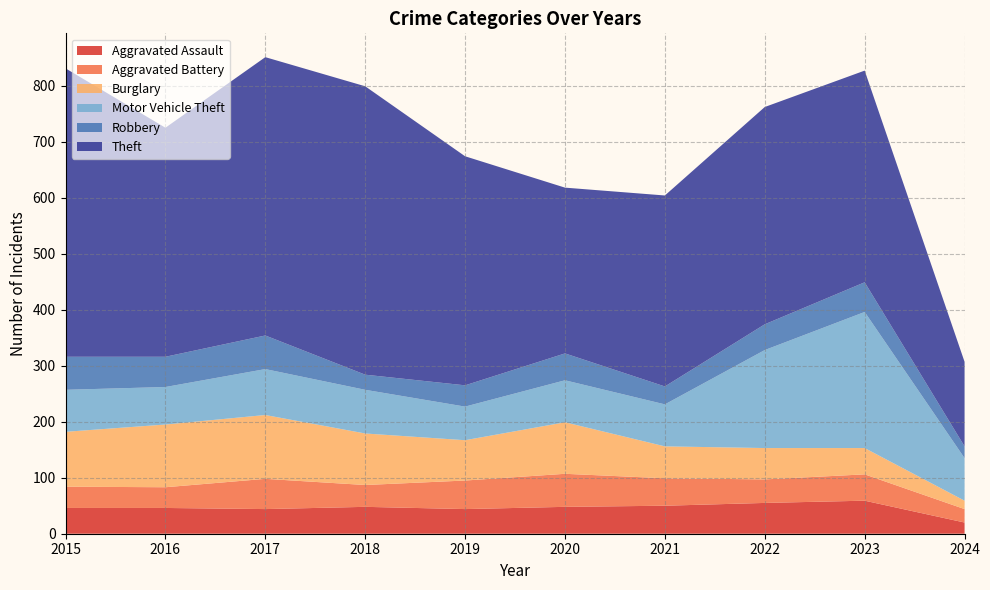

Reading left to right, list all the values displayed in this chart.

Aggravated Assault: 2015=46	2016=46	2017=44	2018=48	2019=44	2020=48	2021=50	2022=55	2023=59	2024=20
Aggravated Battery: 2015=38	2016=37	2017=54	2018=39	2019=51	2020=59	2021=49	2022=42	2023=47	2024=24
Burglary: 2015=98	2016=112	2017=114	2018=92	2019=72	2020=92	2021=57	2022=56	2023=47	2024=15
Motor Vehicle Theft: 2015=75	2016=67	2017=82	2018=78	2019=60	2020=75	2021=75	2022=175	2023=243	2024=76
Robbery: 2015=59	2016=54	2017=60	2018=27	2019=38	2020=48	2021=32	2022=46	2023=53	2024=21
Theft: 2015=515	2016=409	2017=497	2018=515	2019=409	2020=296	2021=341	2022=388	2023=378	2024=151